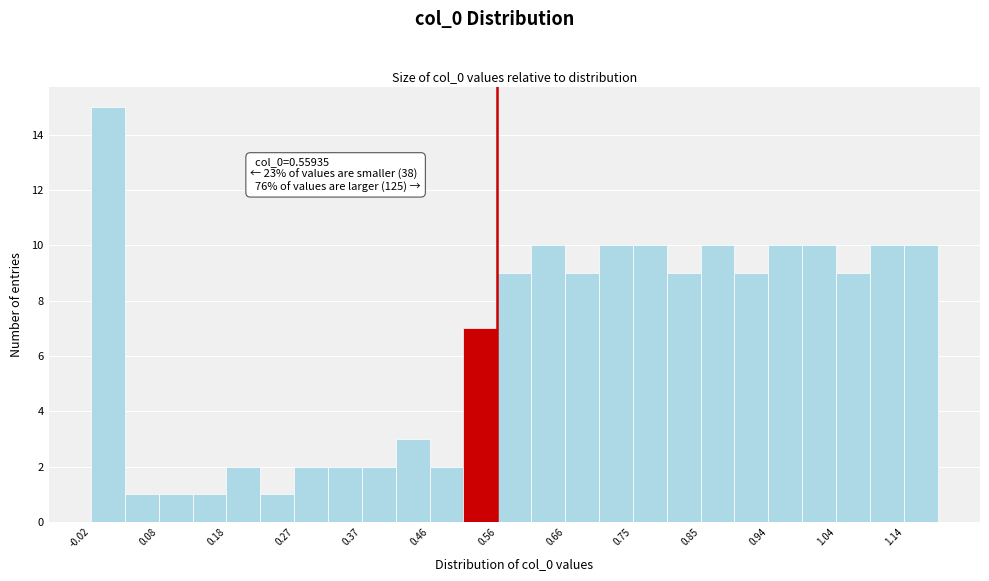

Over which range of the x-axis is the bar tallest?

-0.02 to 0.03